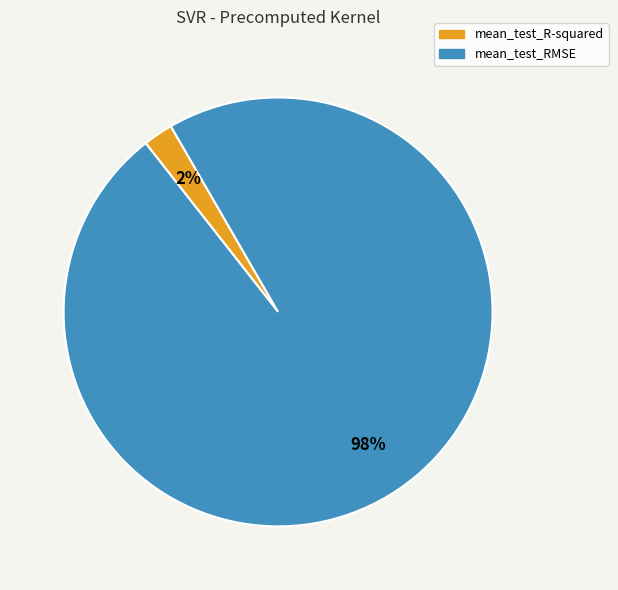

Do mean_test_RMSE and mean_test_R-squared together represent more than half of the pie?

Yes